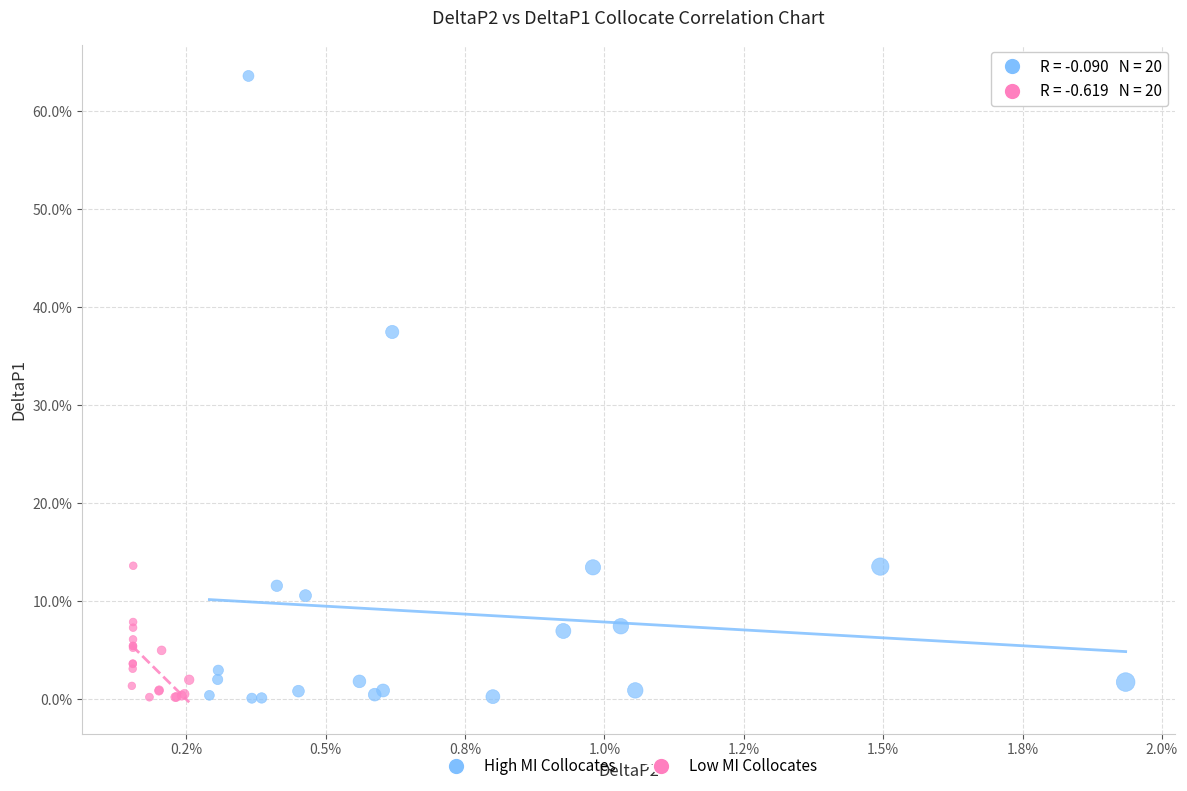

What are all the series names shown in the legend?

High MI Collocates, Low MI Collocates